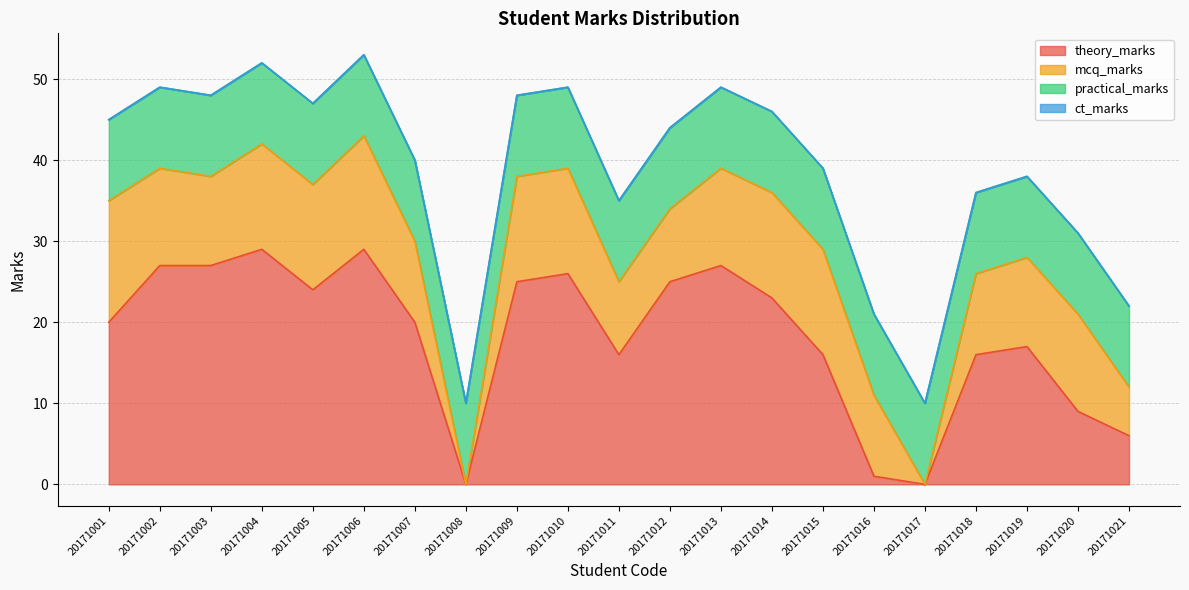

Reading left to right, what are all the values shown in this chart?

theory_marks: 20171001=20	20171002=27	20171003=27	20171004=29	20171005=24	20171006=29	20171007=20	20171008=0	20171009=25	20171010=26	20171011=16	20171012=25	20171013=27	20171014=23	20171015=16	20171016=1	20171017=0	20171018=16	20171019=17	20171020=9	20171021=6
mcq_marks: 20171001=15	20171002=12	20171003=11	20171004=13	20171005=13	20171006=14	20171007=10	20171008=0	20171009=13	20171010=13	20171011=9	20171012=9	20171013=12	20171014=13	20171015=13	20171016=10	20171017=0	20171018=10	20171019=11	20171020=12	20171021=6
practical_marks: 20171001=10	20171002=10	20171003=10	20171004=10	20171005=10	20171006=10	20171007=10	20171008=10	20171009=10	20171010=10	20171011=10	20171012=10	20171013=10	20171014=10	20171015=10	20171016=10	20171017=10	20171018=10	20171019=10	20171020=10	20171021=10
ct_marks: 20171001=0	20171002=0	20171003=0	20171004=0	20171005=0	20171006=0	20171007=0	20171008=0	20171009=0	20171010=0	20171011=0	20171012=0	20171013=0	20171014=0	20171015=0	20171016=0	20171017=0	20171018=0	20171019=0	20171020=0	20171021=0